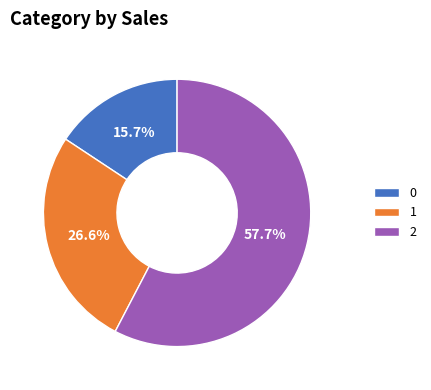

What percentage is the 1 slice, to the nearest percent?

27%